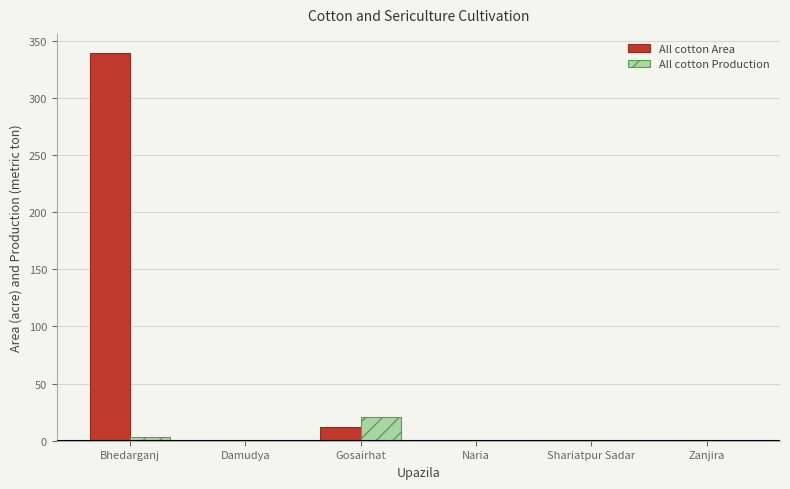

Reading left to right, extract all data points from this chart.

All cotton Area: Bhedarganj=339	Damudya=0	Gosairhat=12	Naria=0	Shariatpur Sadar=0	Zanjira=0
All cotton Production: Bhedarganj=3	Damudya=0	Gosairhat=21	Naria=0	Shariatpur Sadar=0	Zanjira=0